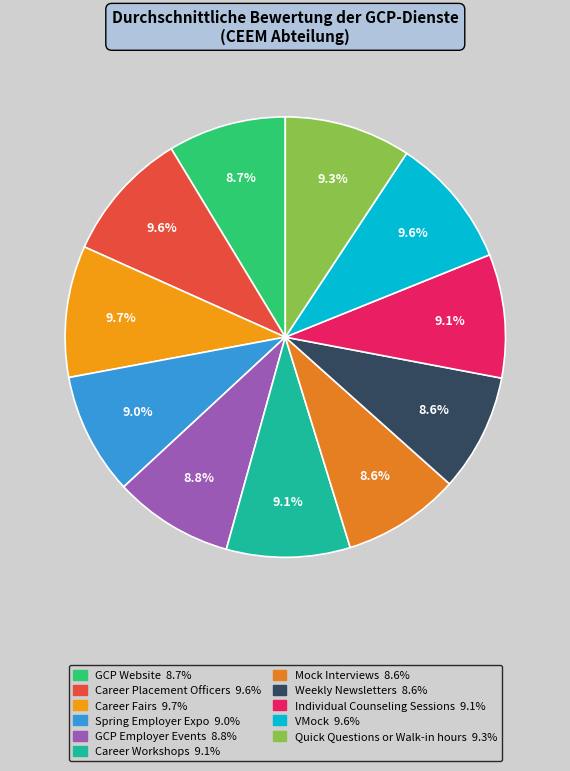

Combined, what portion of the pie is Career Placement Officers and GCP Website?

18.3%